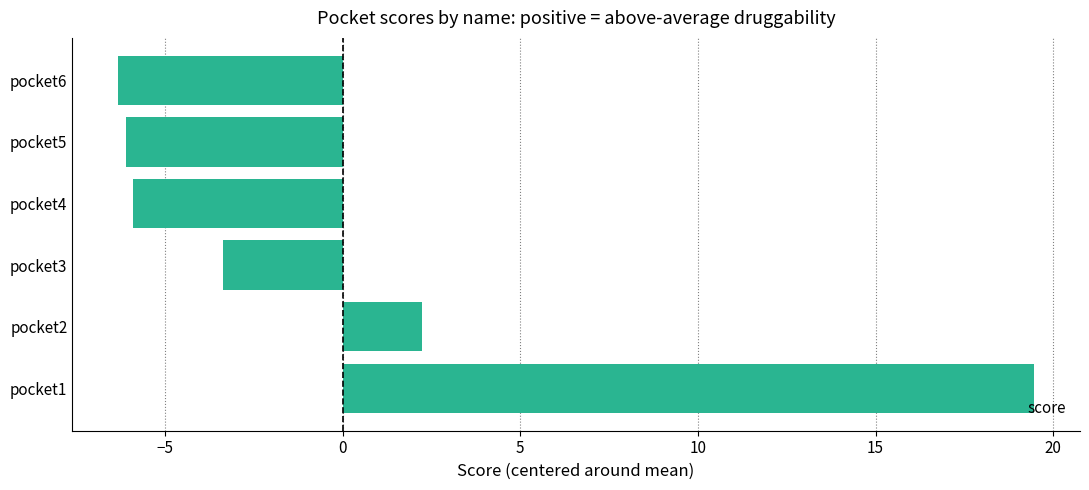

At which category does the chart reach its peak across all series?

pocket1